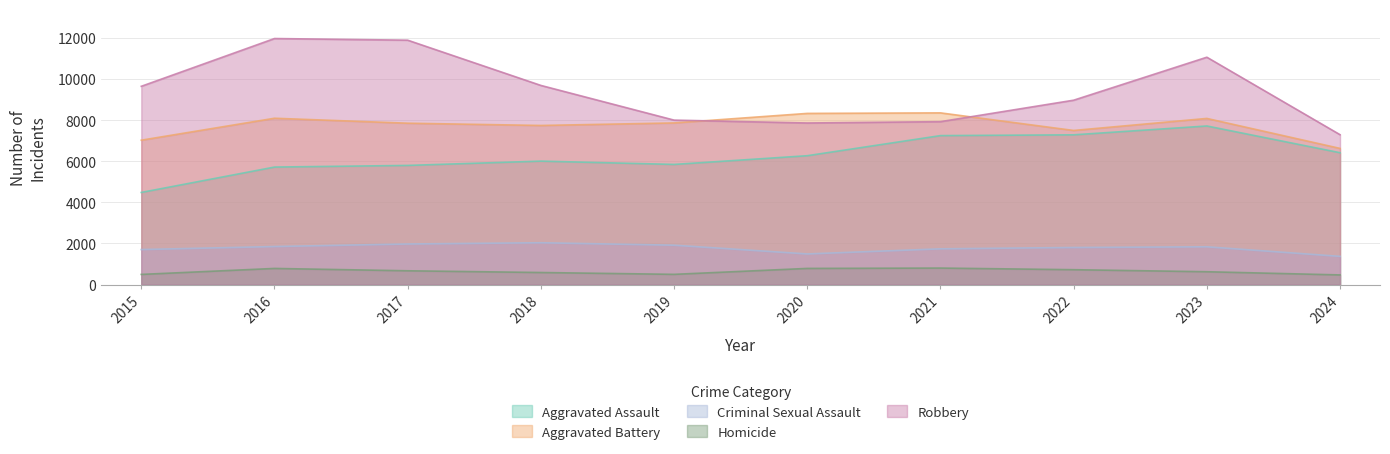

Reading left to right, list all the values displayed in this chart.

Aggravated Assault: 4480	5713	5793	6002	5841	6265	7242	7280	7710	6410
Aggravated Battery: 7019	8086	7845	7735	7858	8321	8347	7492	8077	6620
Criminal Sexual Assault: 1704	1851	1975	2035	1916	1491	1739	1805	1838	1373
Homicide: 496	786	672	588	499	787	804	725	626	471
Robbery: 9638	11960	11880	9681	7995	7855	7920	8963	11052	7286